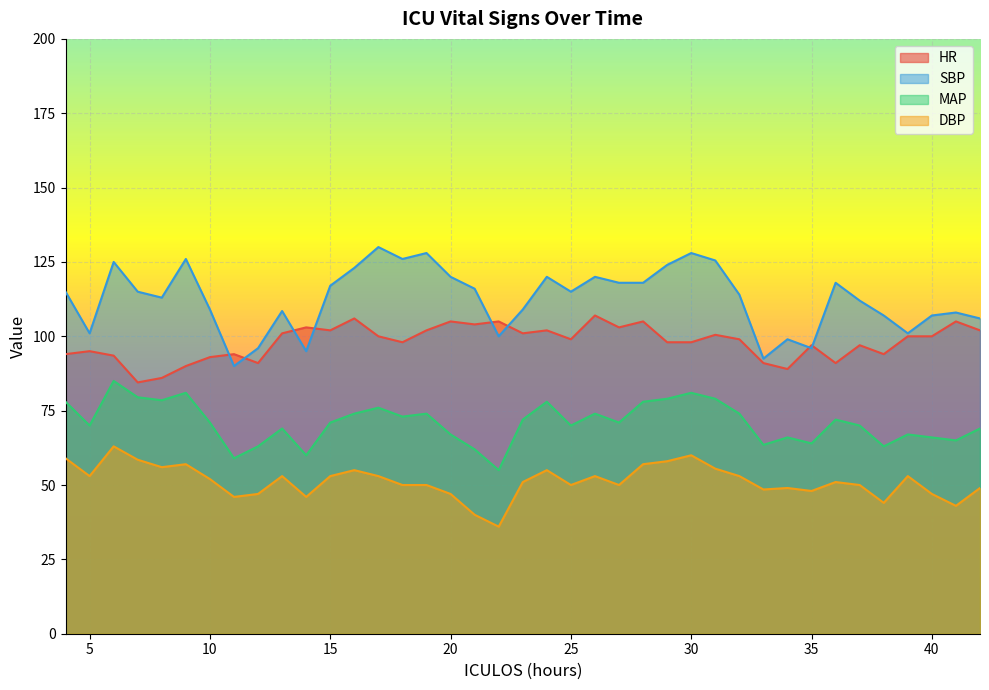

What are all the series names shown in the legend?

HR, SBP, MAP, DBP